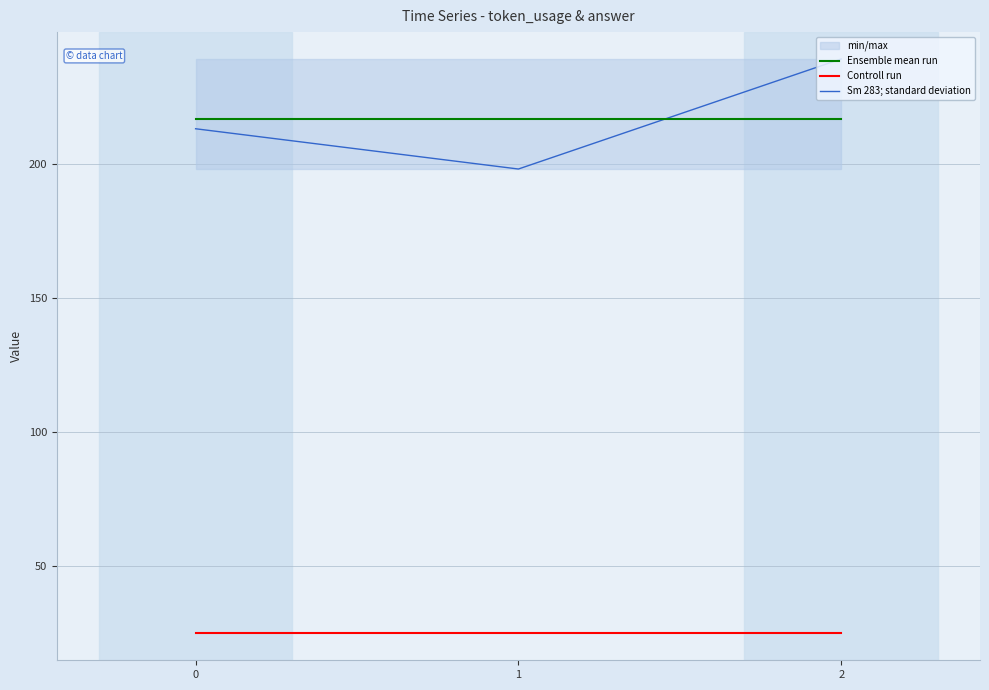

What are all the series names shown in the legend?

Ensemble mean run, Controll run, Sm 283; standard deviation